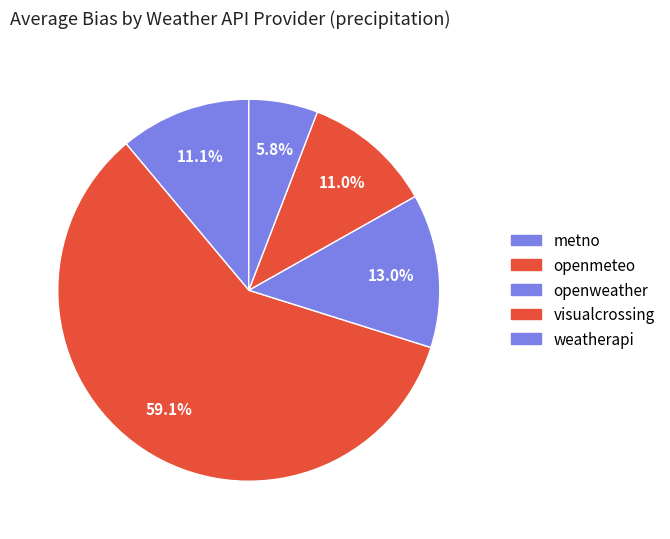

Which slice is the largest?

openmeteo